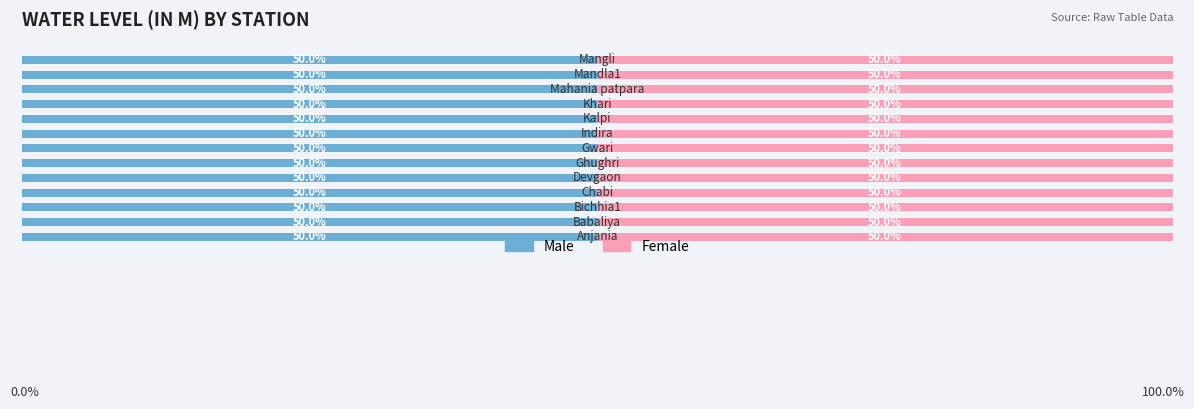

At which category is the sum across all series the highest?

Mandla1